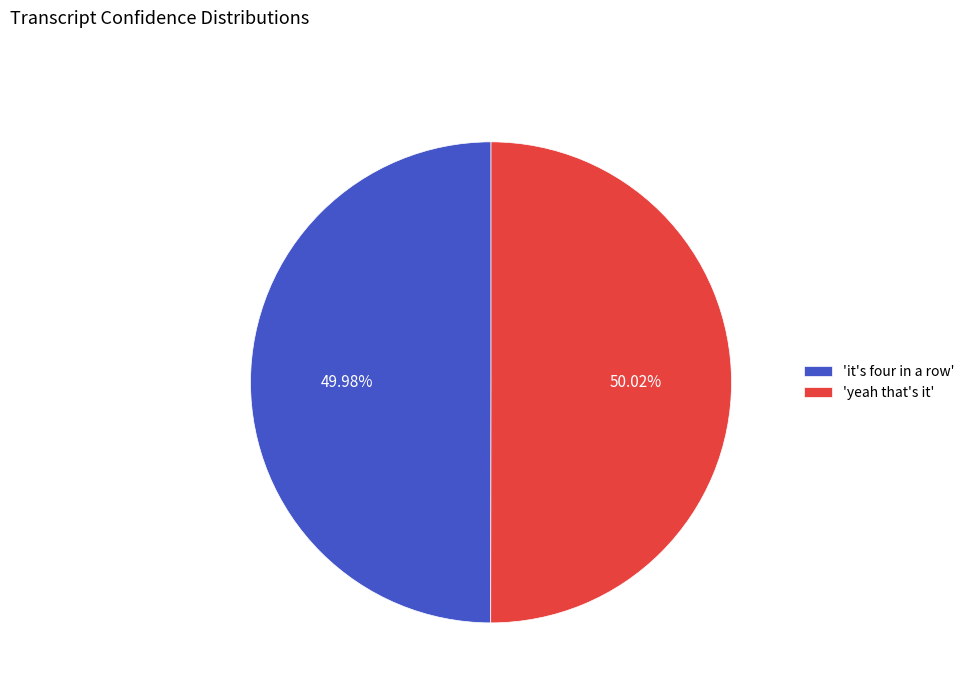

To the nearest percent, what is the average slice percentage?

50%